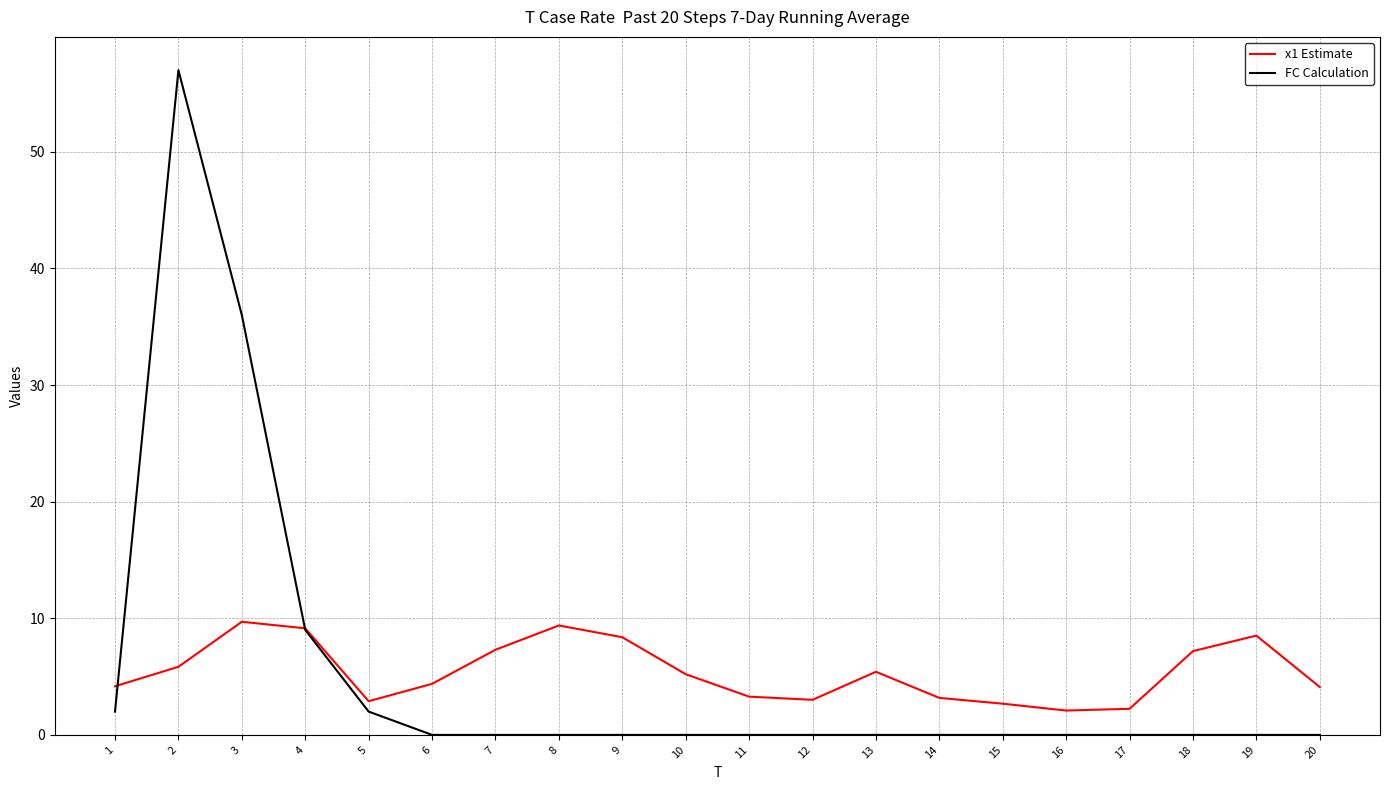

Rank the series at 6 from lowest to highest value.

FC Calculation, x1 Estimate